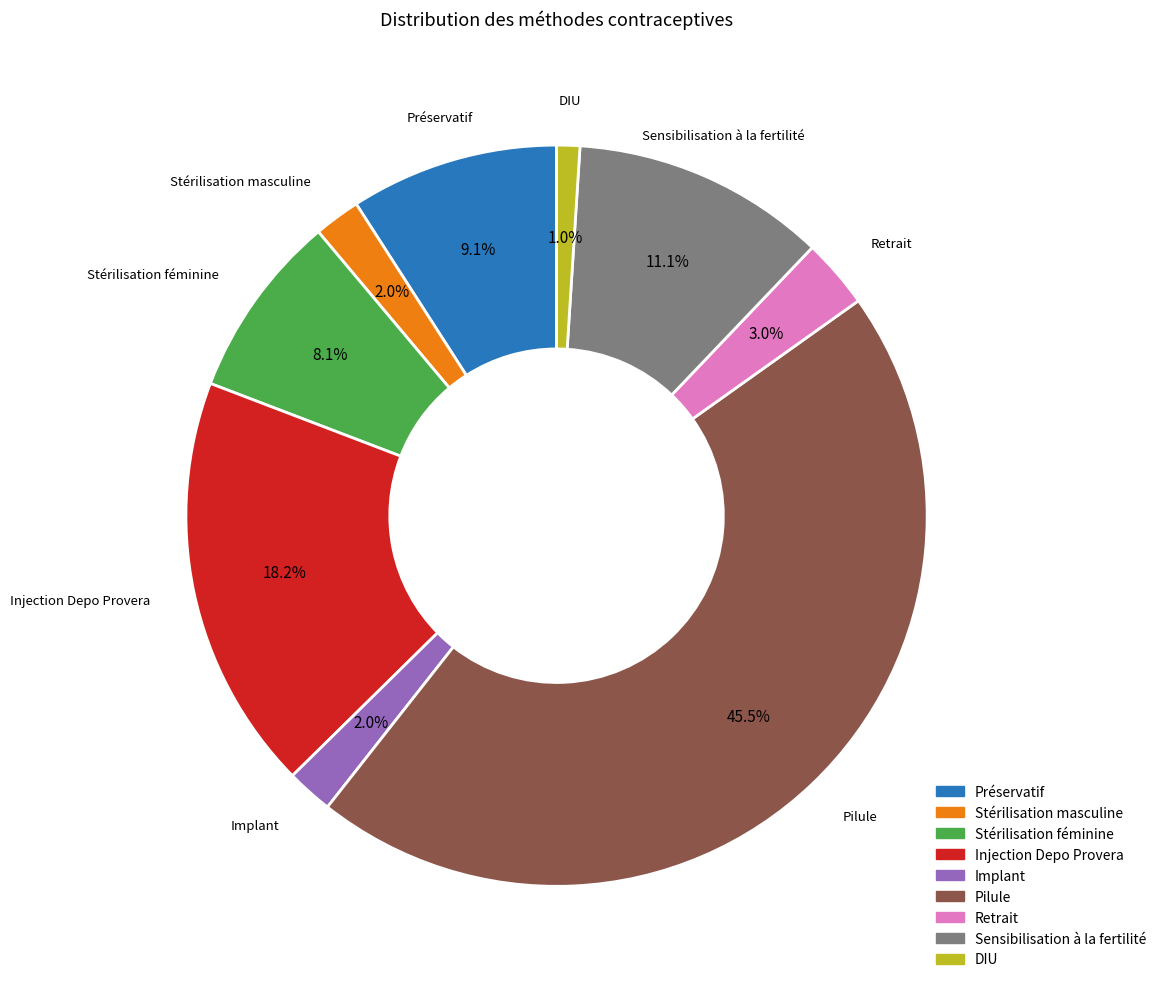

Is Stérilisation féminine the majority of the pie?

No